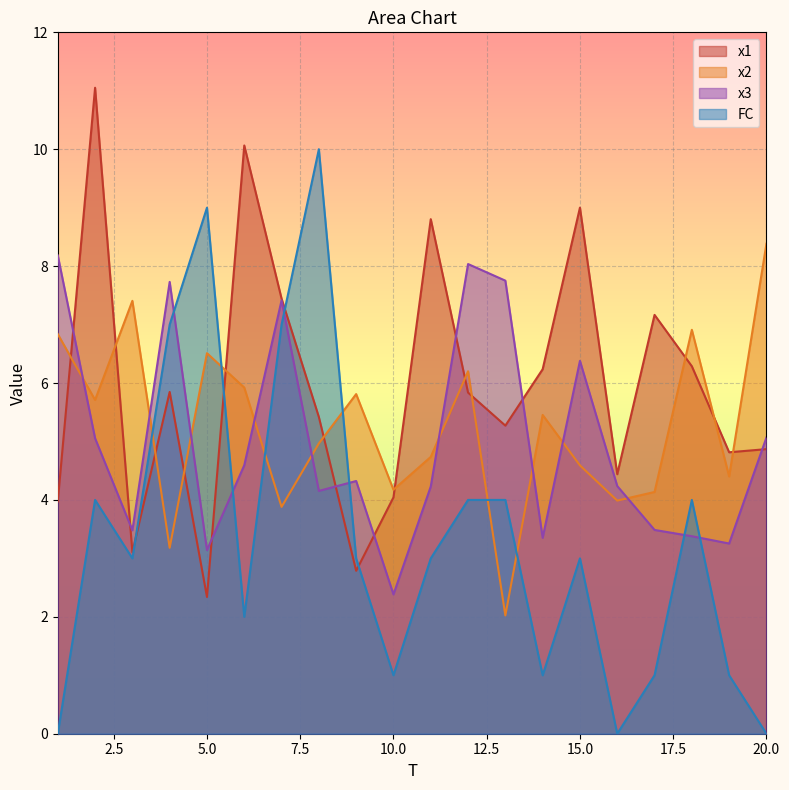

What is the value of the x2 point at the 4th from the left?

3.2